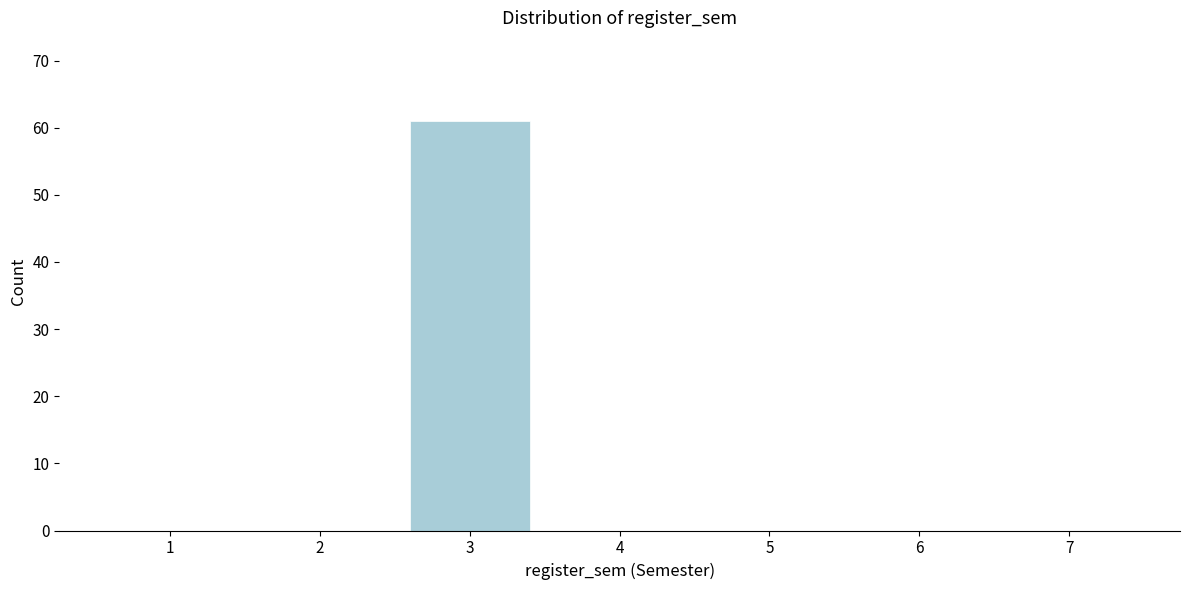

Reading left to right, what are all the values shown in this chart?

1=0	2=0	3=61	4=0	5=0	6=0	7=0